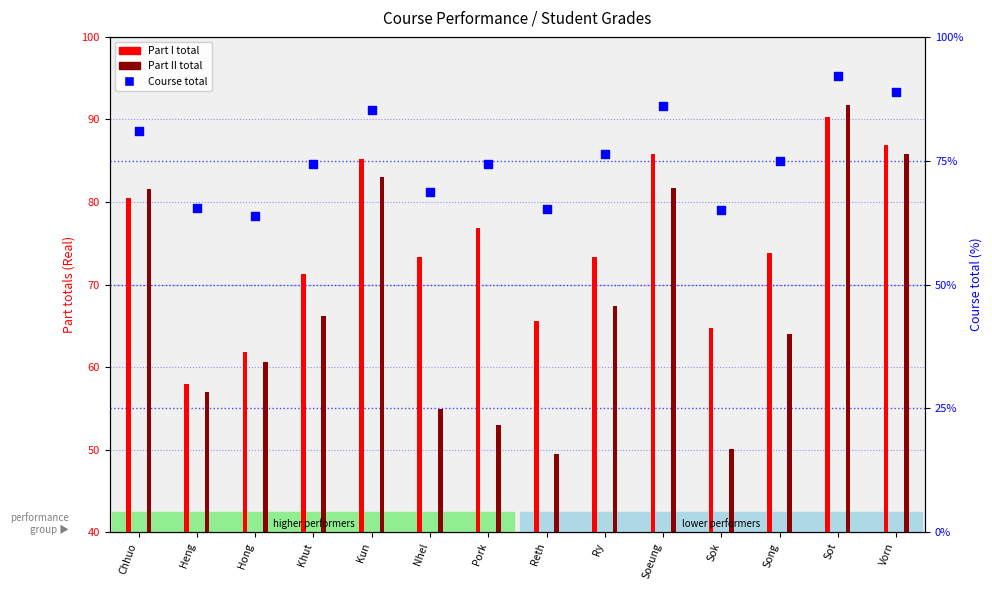

What is the total value across all series at Ry?

217.1